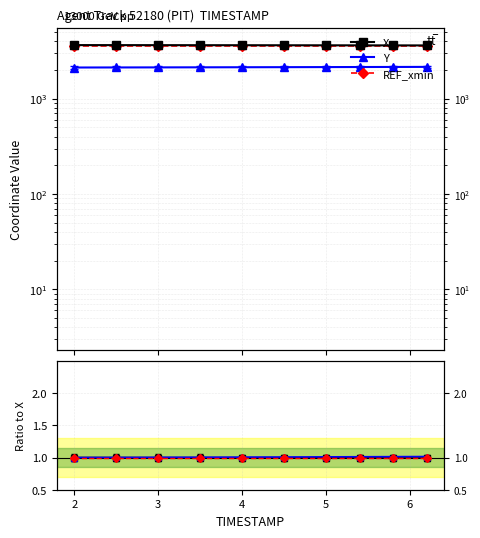

Is the value of REF_xmin at 7 greater than the value of Y at 1?

No